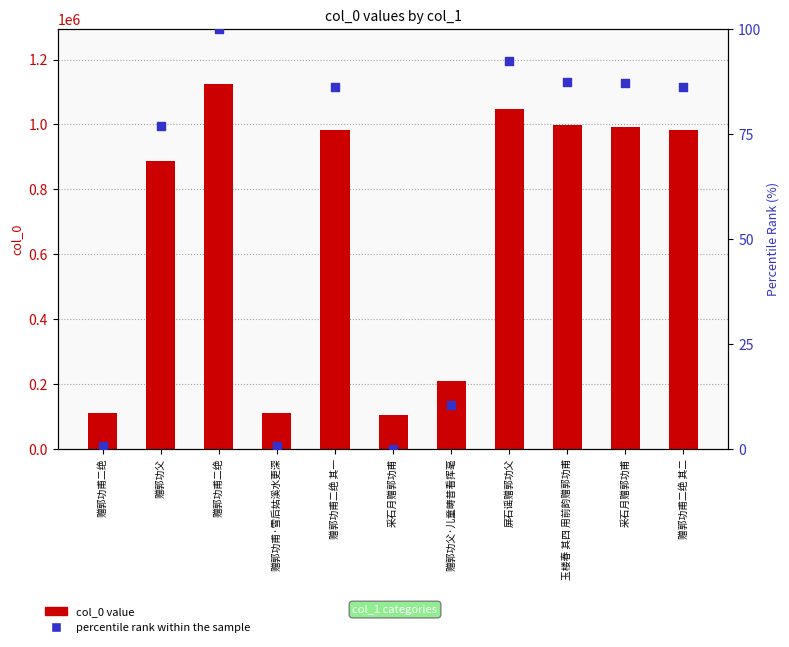

At which category is the sum across all series the highest?

赠郭功甫二绝